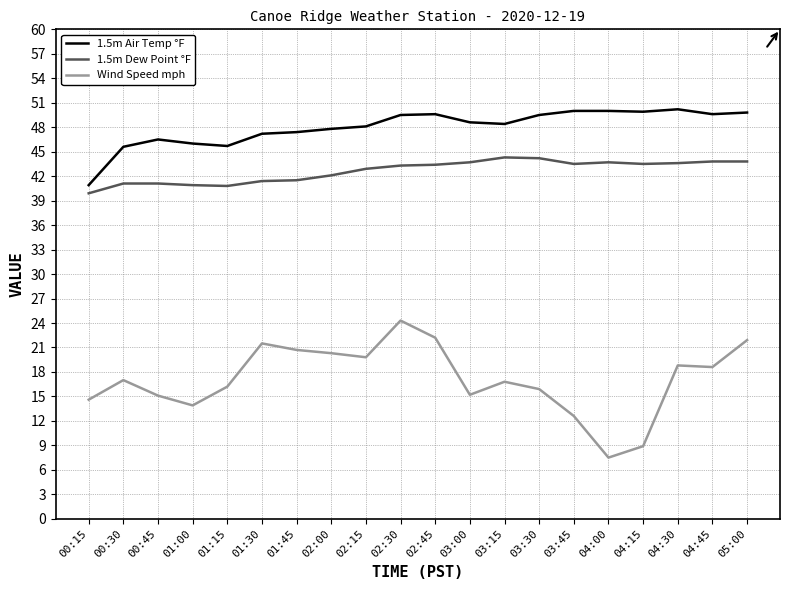

What are all the series names shown in the legend?

1.5m Air Temp °F, 1.5m Dew Point °F, Wind Speed mph